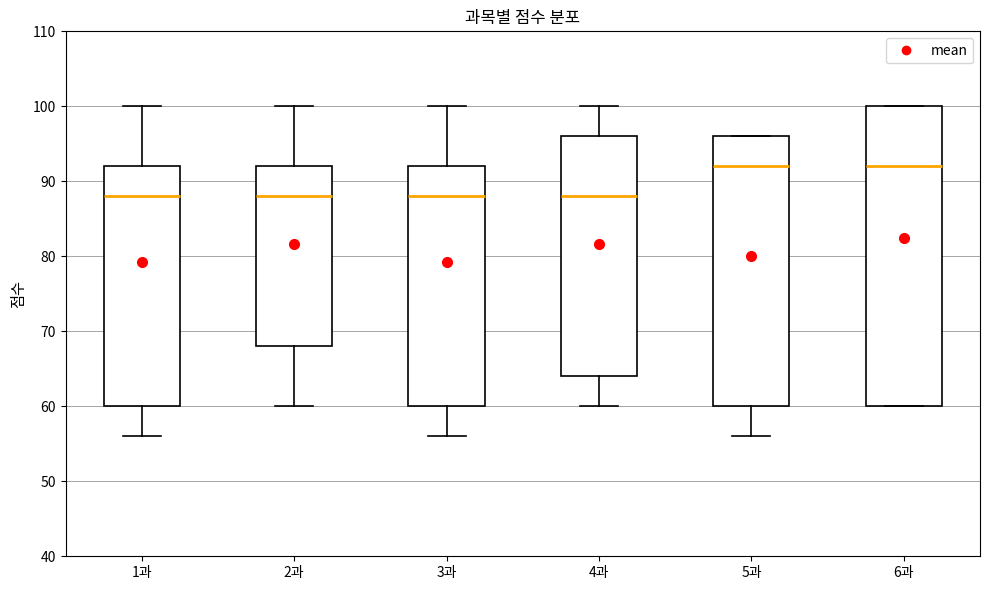

Comparing the boxes themselves (not the whiskers), which one is the tallest?

6과